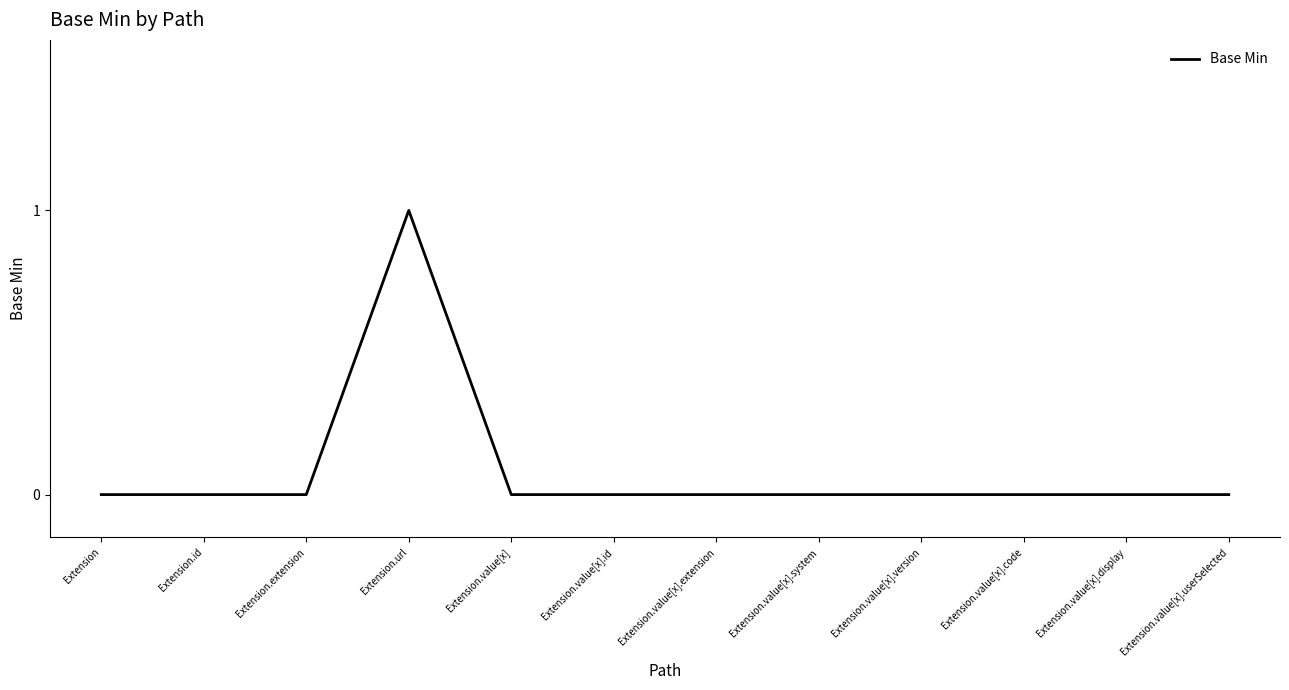

Is it true that the value at Extension.value[x].id is -1?

False